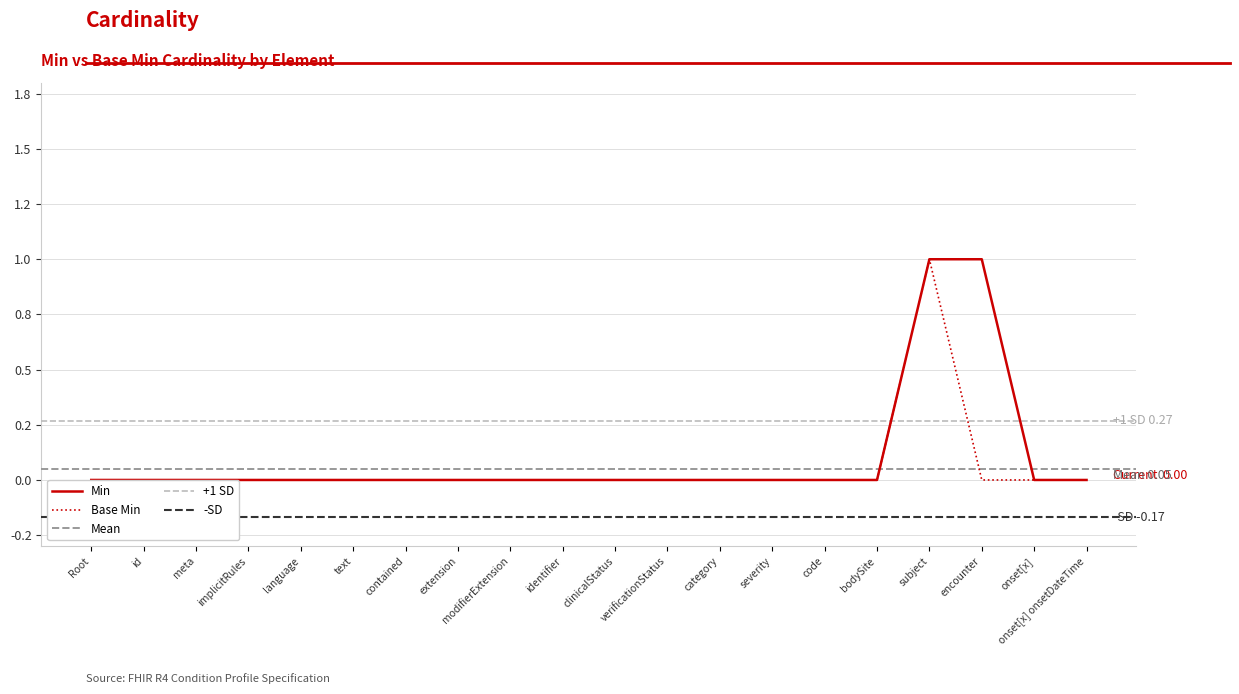

What is the sum of all Min values?

2